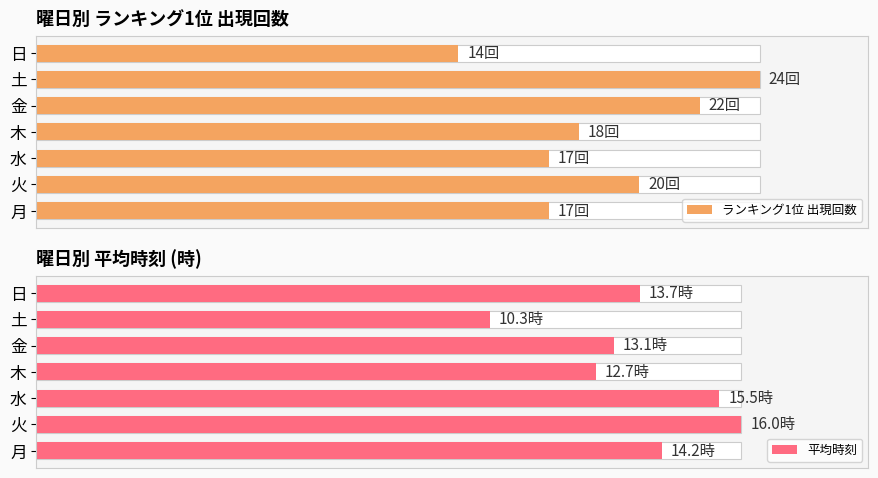

How many data points does each series have?

7